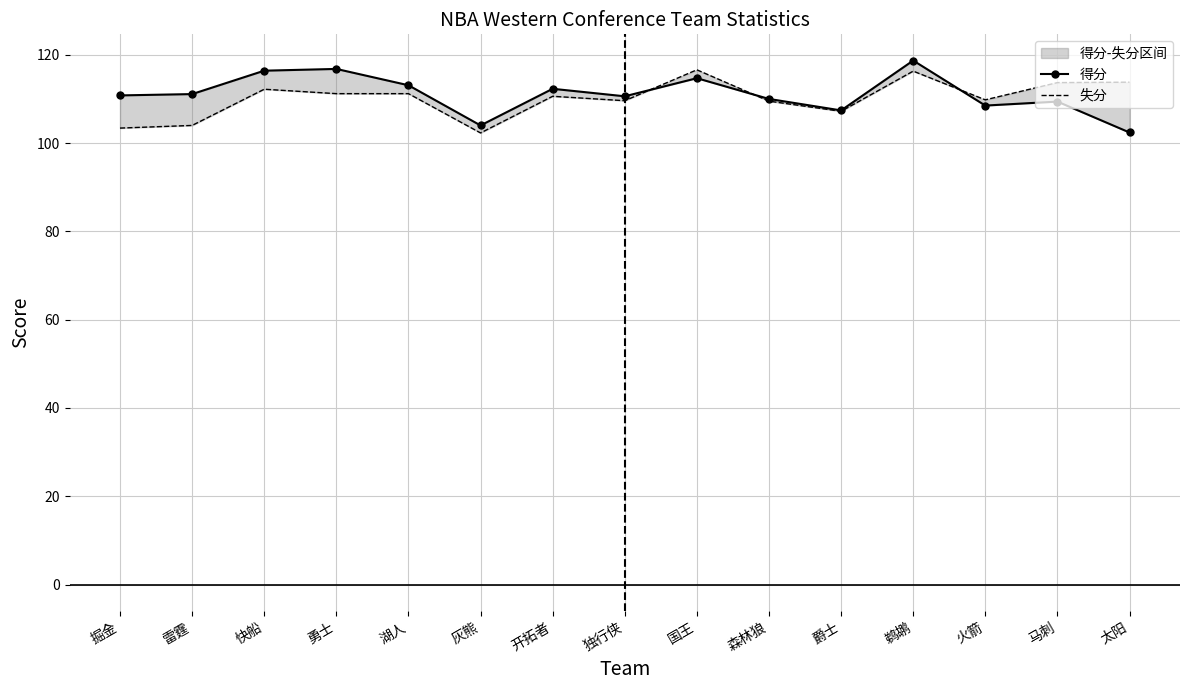

The 失分 series shows 111.2 at 勇士. True or false?

True